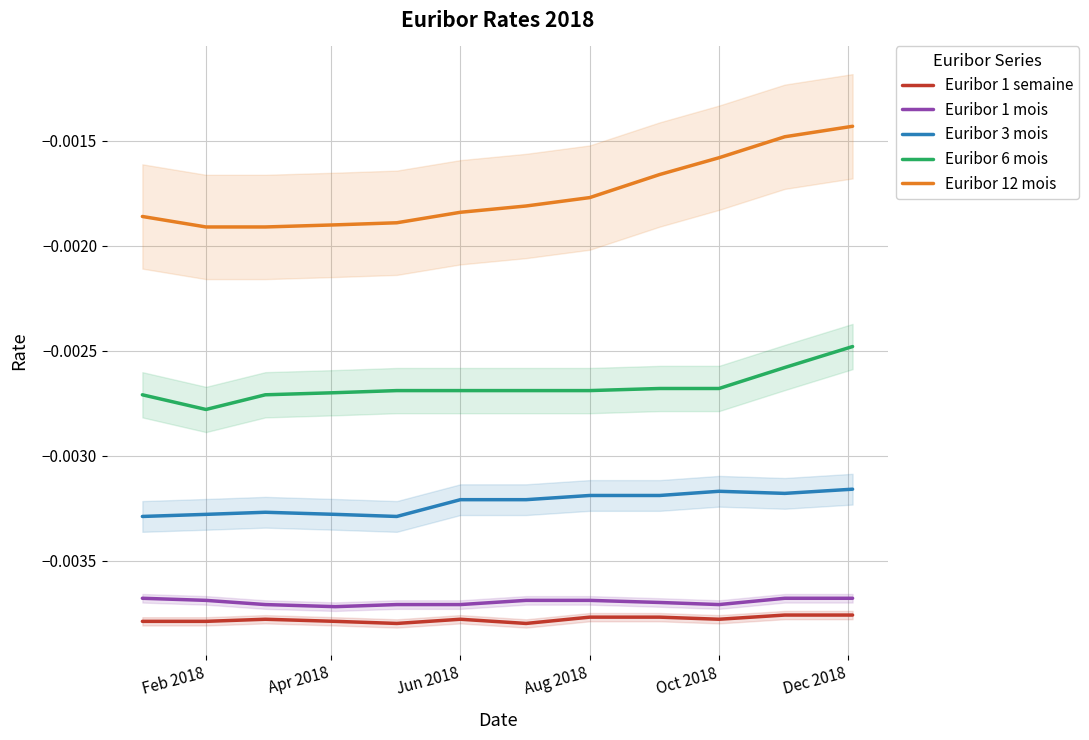

Is the value of Euribor 3 mois at Feb 2018 greater than the value of Euribor 1 mois at Aug 2018?

Yes